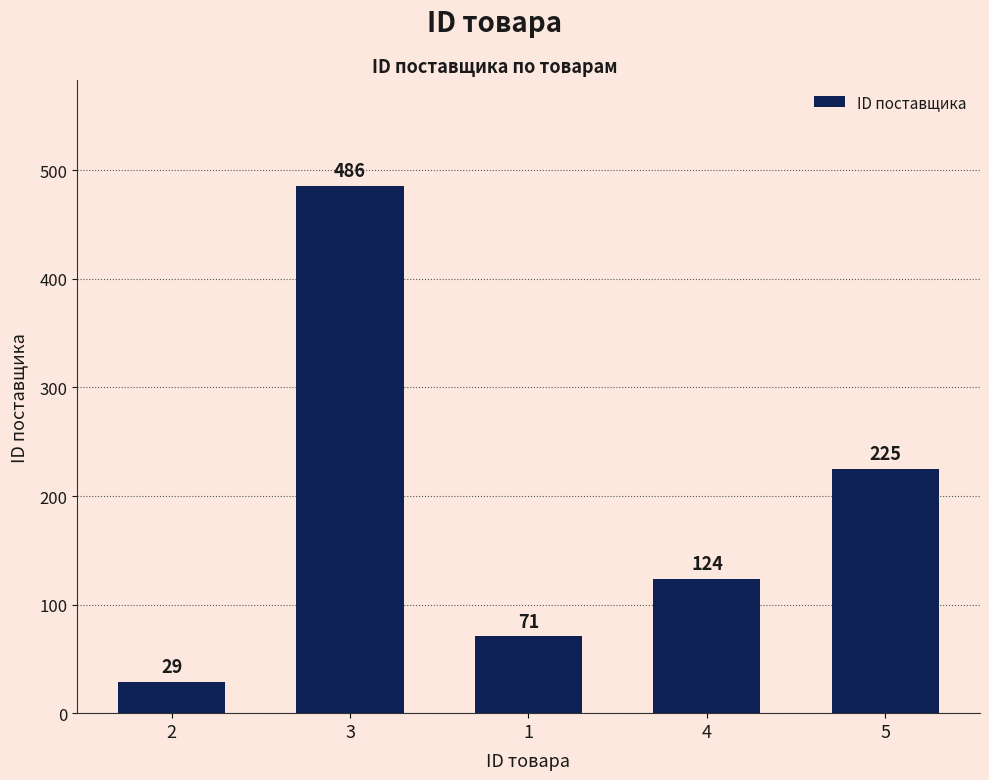

What is the difference between the values at 4 and 5?

101